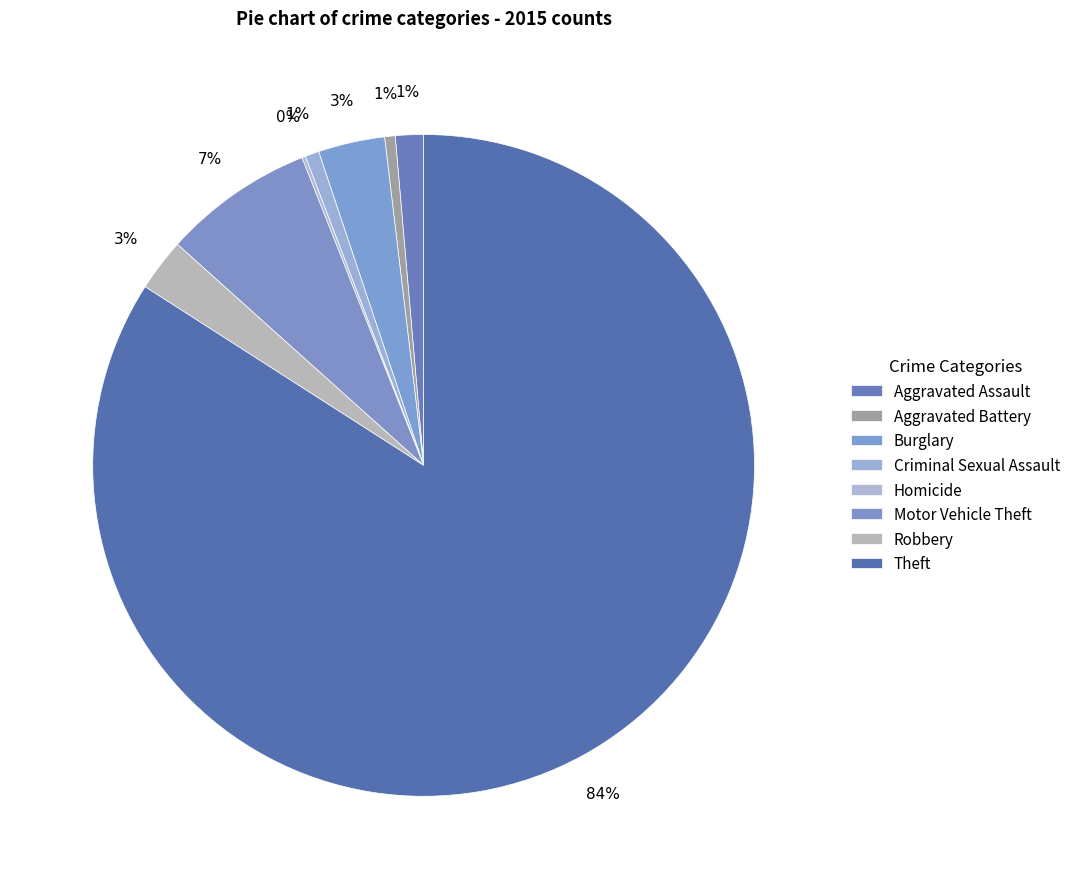

Which category accounts for the majority?

Theft